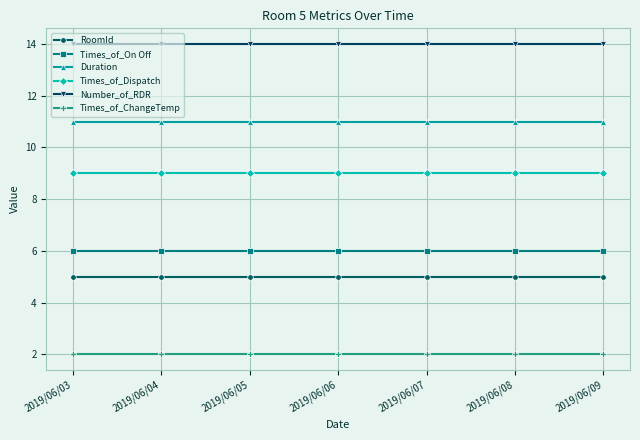

True or false: RoomId has a value of 7 at 2019/06/04.

False